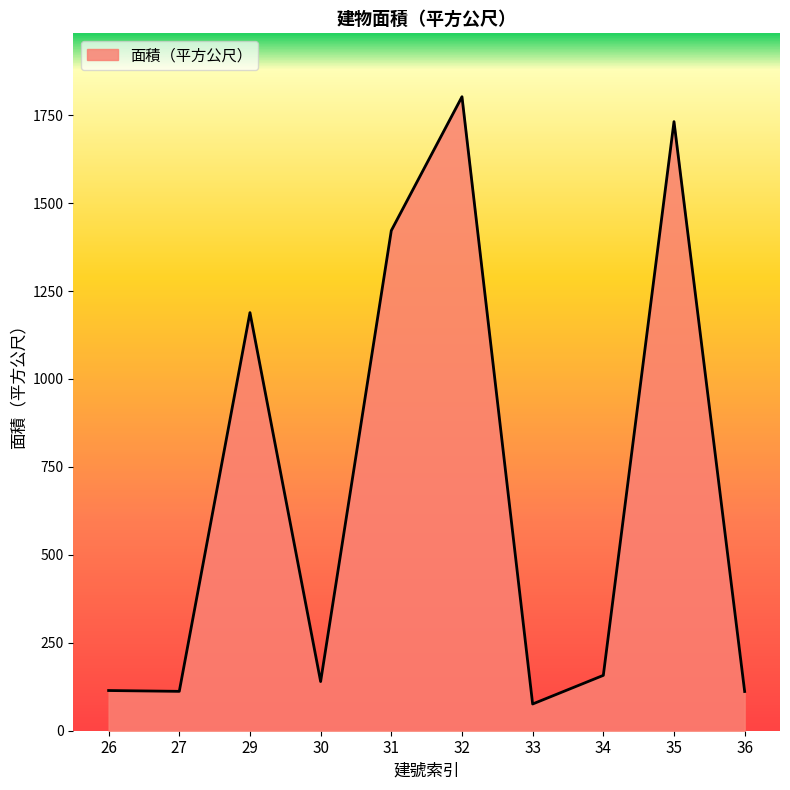

What is the maximum value shown in the chart?

1802.3